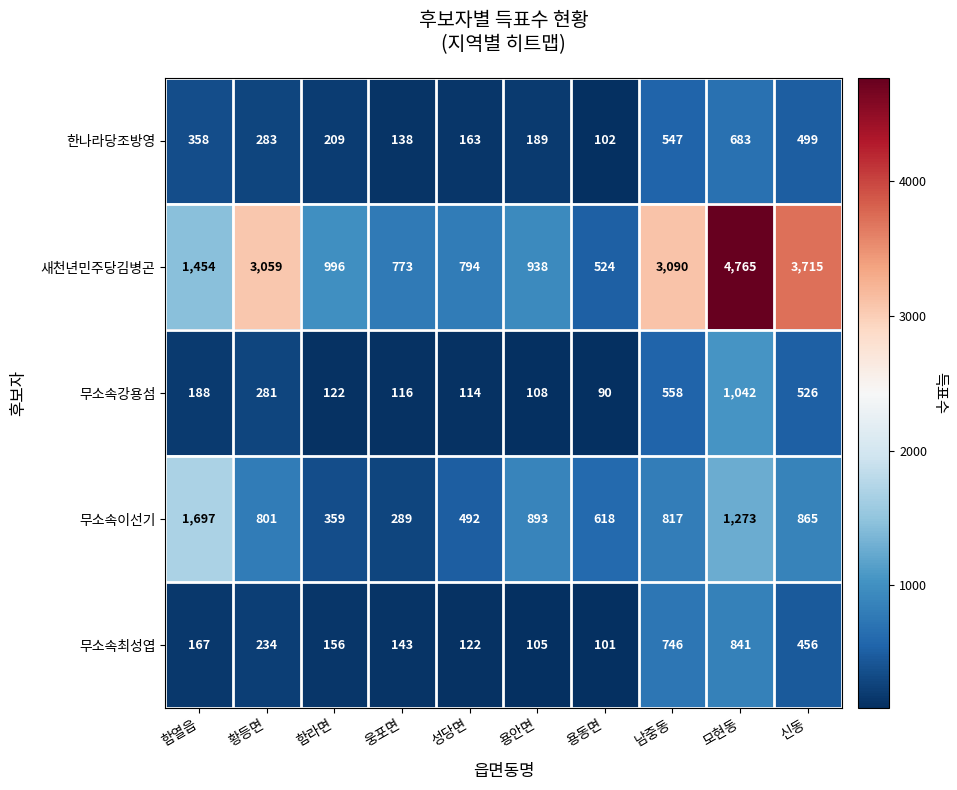

Count the number of data series in this chart.

5